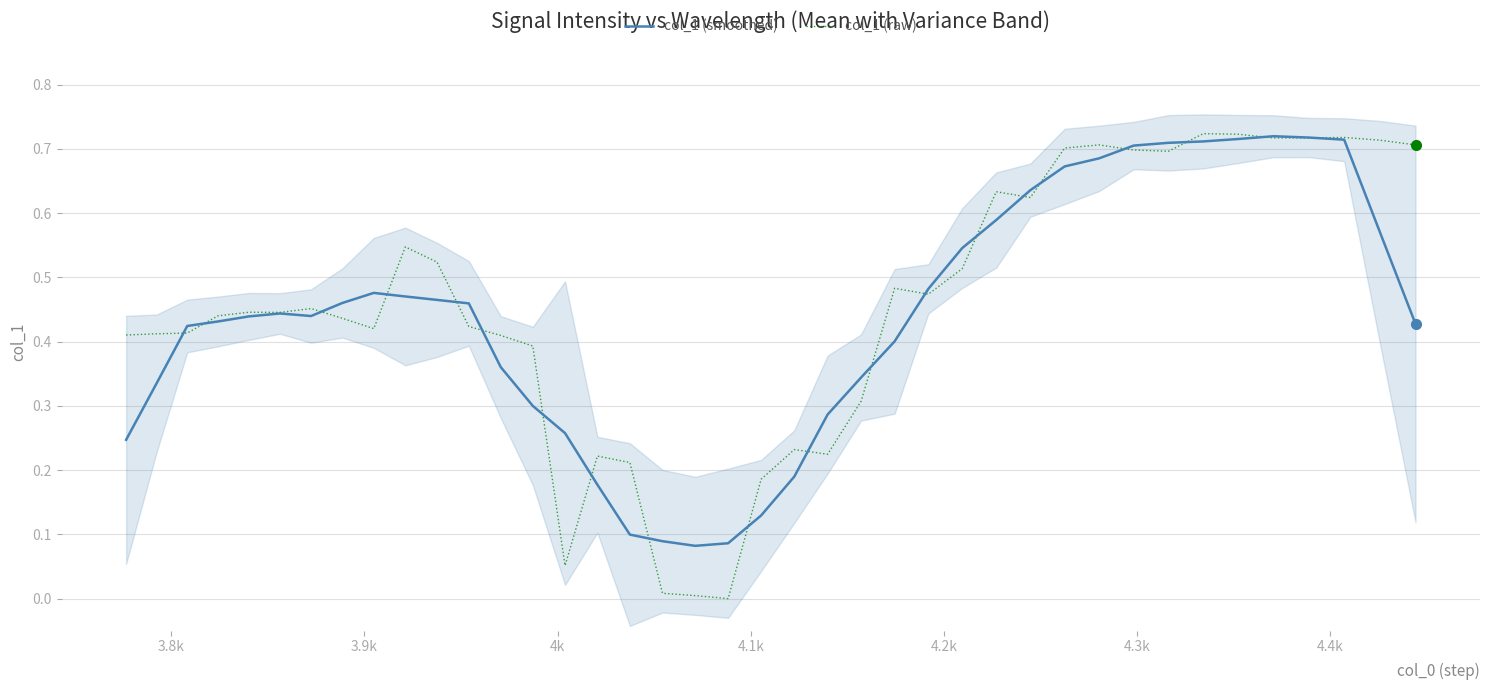

What are all the series names shown in the legend?

col_1 (smoothed), col_1 (raw)